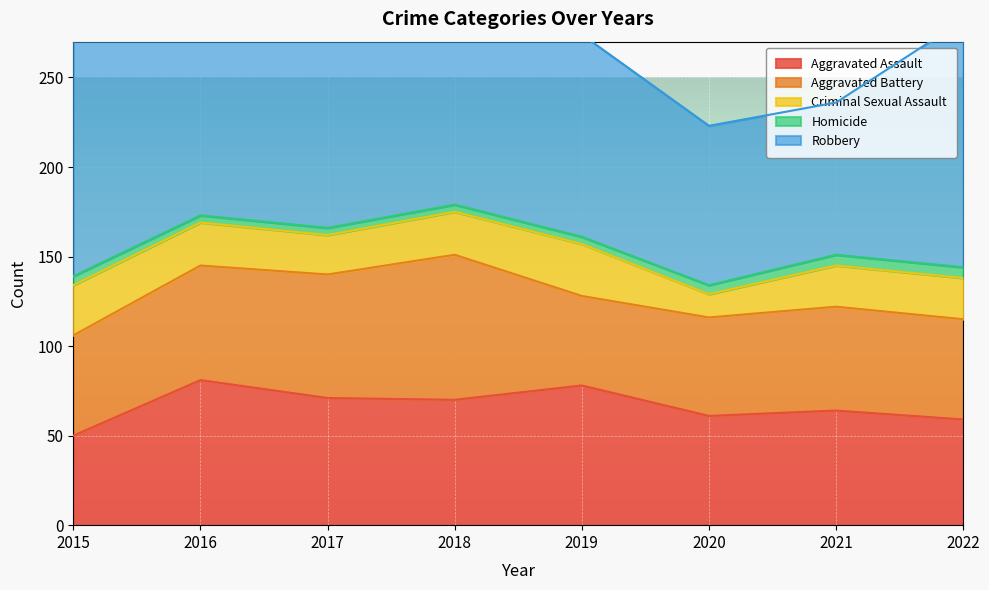

Reading right to left, list all the values displayed in this chart.

Aggravated Assault: 59	64	61	78	70	71	81	50
Aggravated Battery: 56	58	55	50	81	69	64	56
Criminal Sexual Assault: 23	23	13	29	24	22	24	28
Homicide: 6	6	5	4	4	4	4	5
Robbery: 138	85	89	113	108	192	161	132